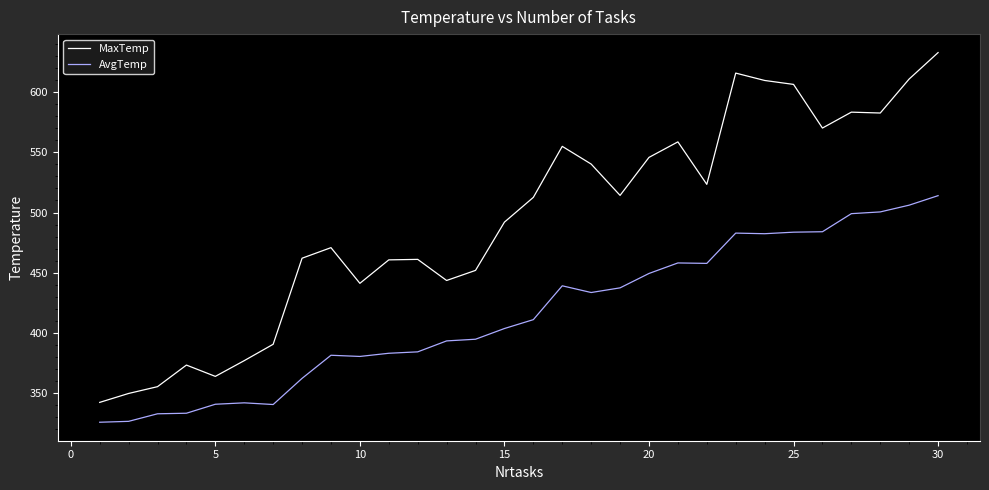

Which series has the widest spread of values?

MaxTemp